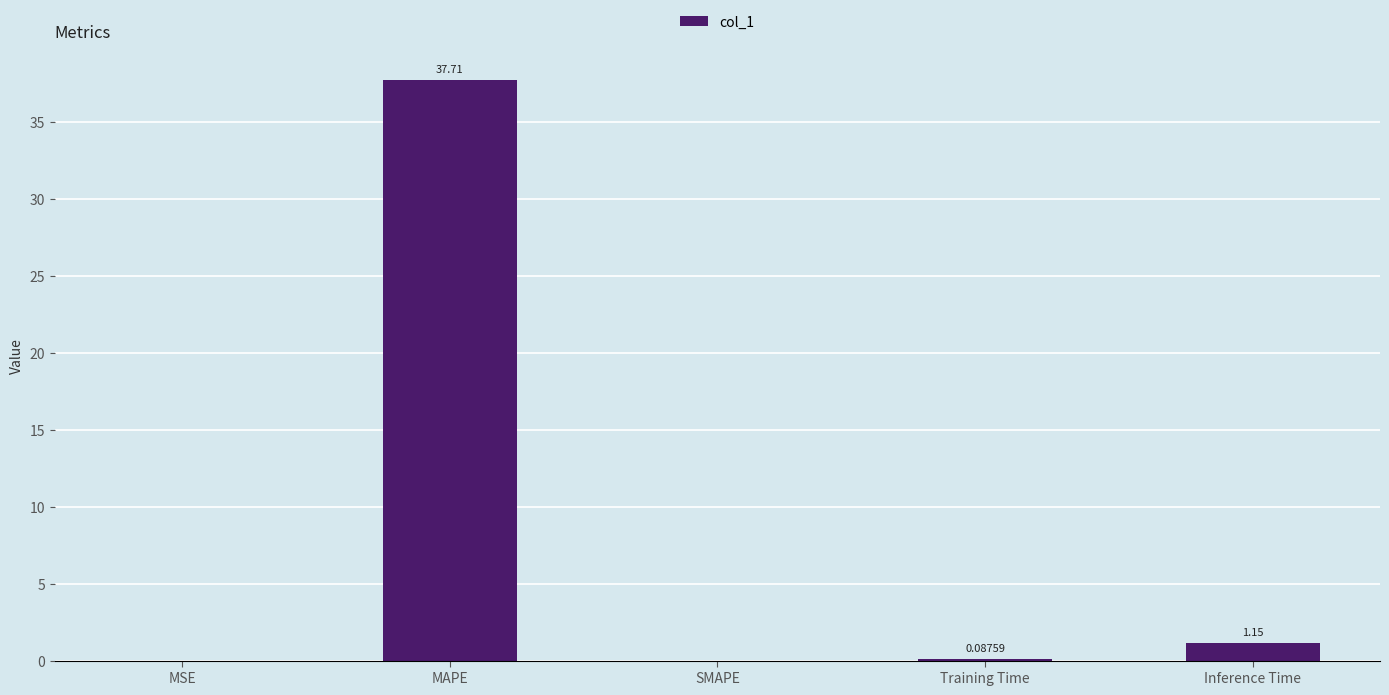

What is the greatest value displayed?

37.7